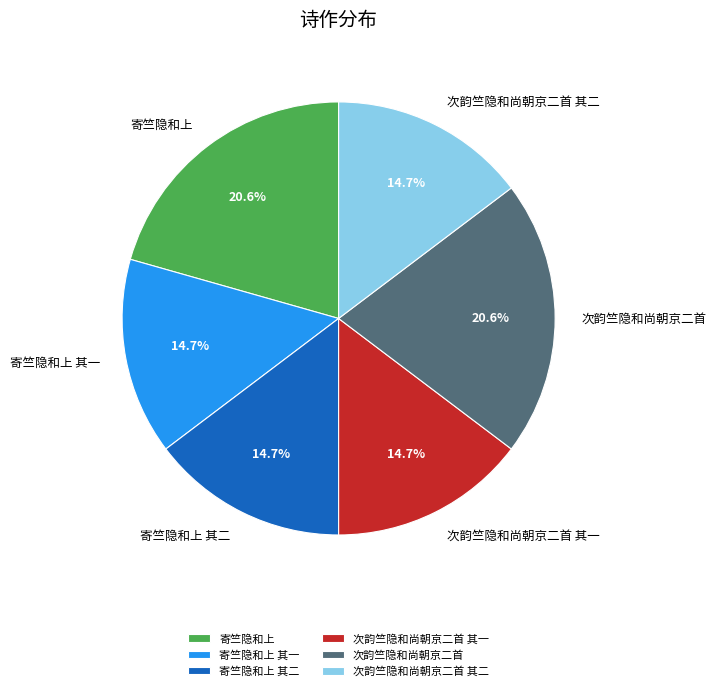

The 次韵竺隐和尚朝京二首 slice represents 21% of the pie. True or false?

True